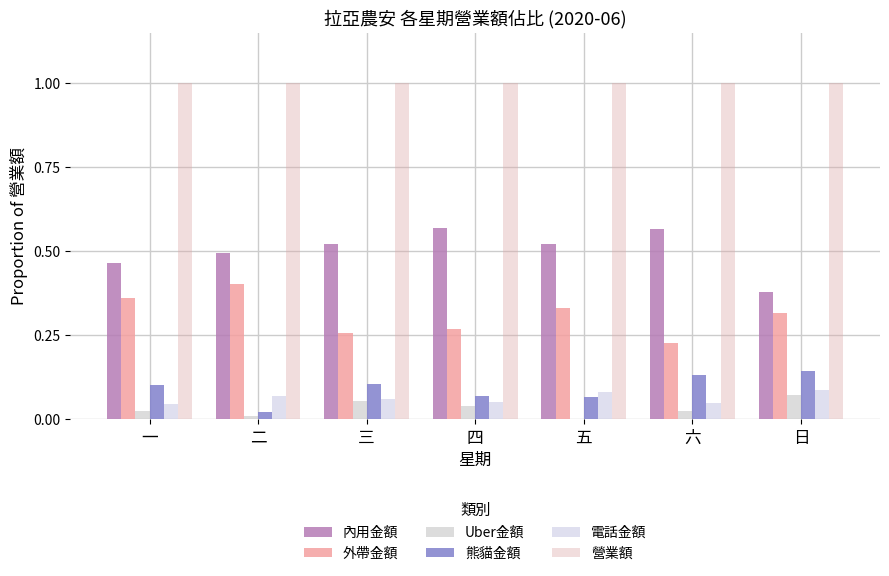

What is the label of the 4th bar from the left?

四